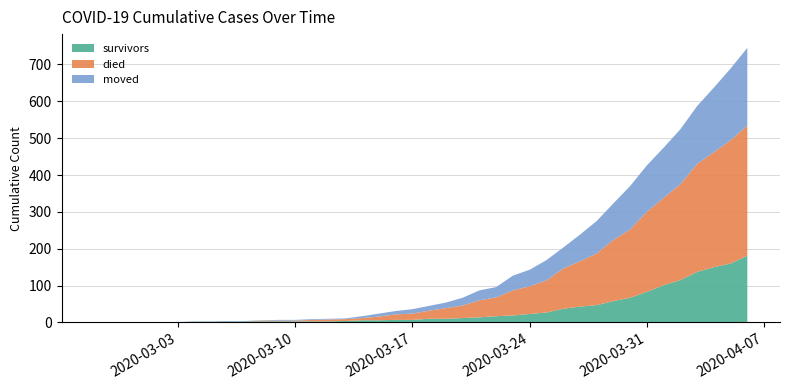

Reading left to right, transcribe all the data shown in this chart.

survivors: 0	0	0	0	0	0	2	2	2	3	3	3	3	3	3	4	6	6	7	7	10	10	12	14	17	19	23	27	37	43	47	58	67	83	101	115	137	150	160	181
died: 0	0	0	0	0	0	0	0	0	0	2	2	2	4	5	5	6	10	15	17	22	29	34	46	51	68	75	87	109	123	140	166	185	217	237	260	293	312	334	353
moved: 0	0	0	1	1	1	1	1	2	1	1	2	2	2	2	2	5	8	9	12	13	15	21	27	28	40	45	55	57	72	88	99	118	126	136	149	157	175	195	211